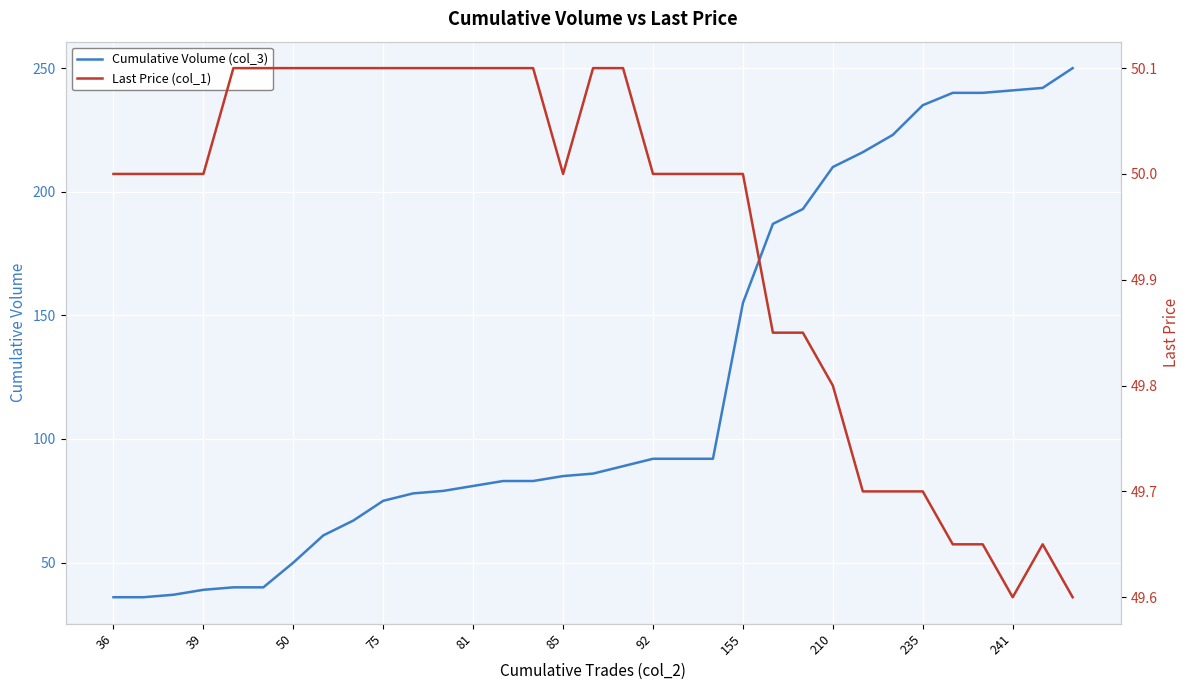

What is the highest value of the Cumulative Volume (col_3) series?

250